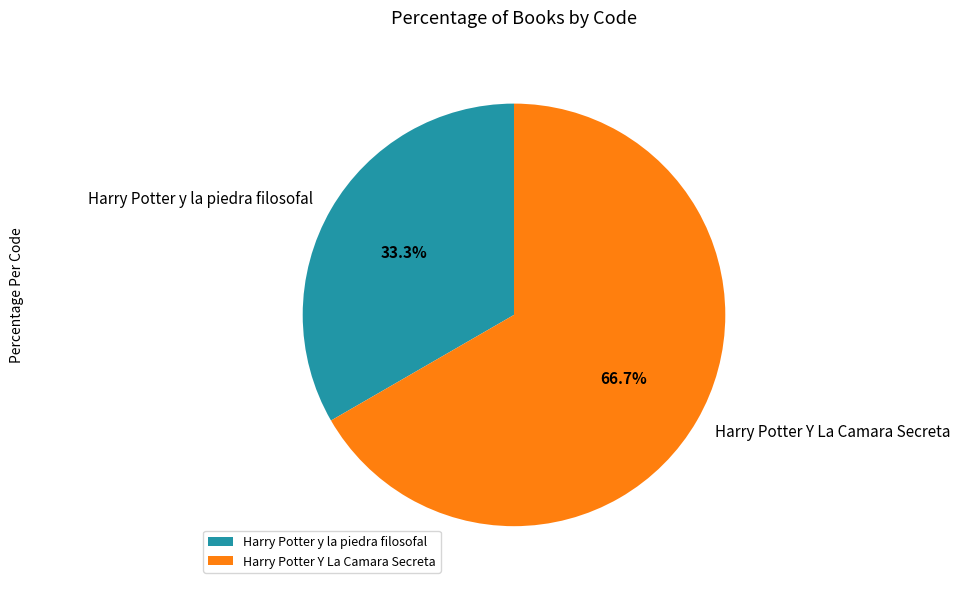

Count the number of slices in the pie.

2